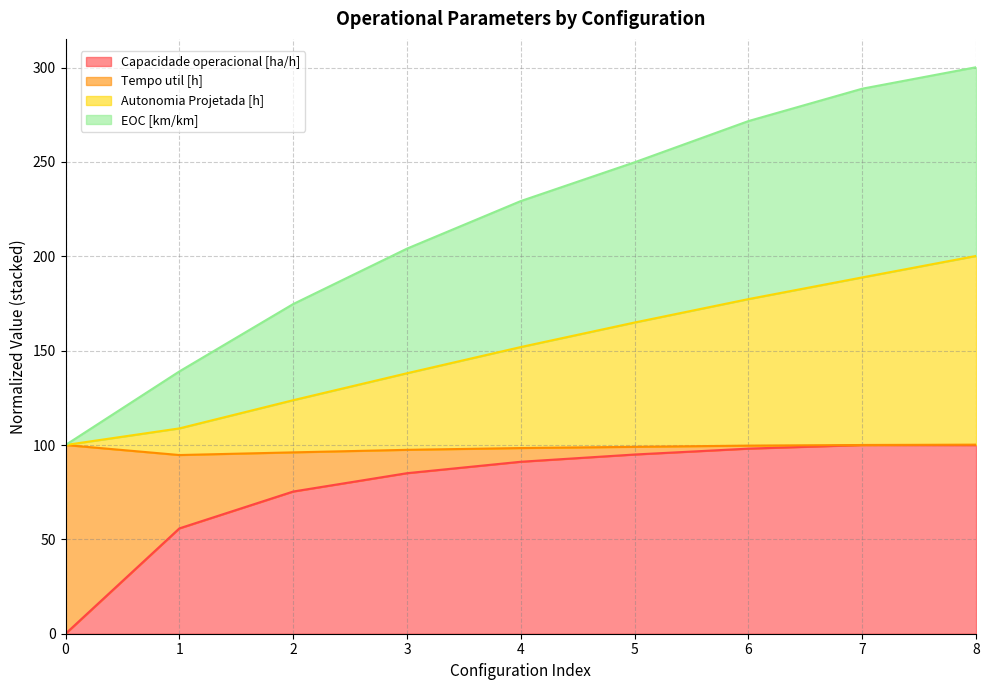

The value of Capacidade operacional [ha/h] at 7 is 100.0. True or false?

True